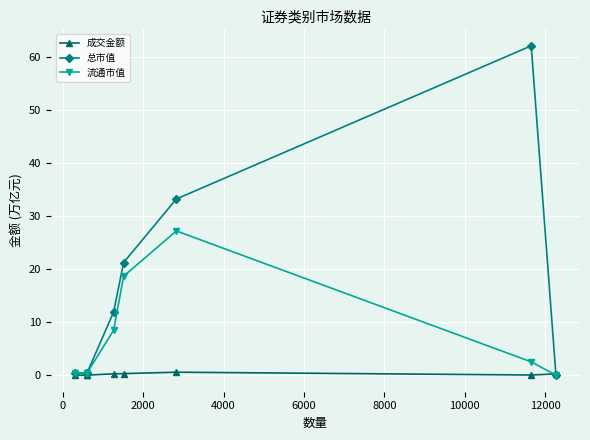

List the series in order of their overall mean, lowest first.

成交金额, 流通市值, 总市值